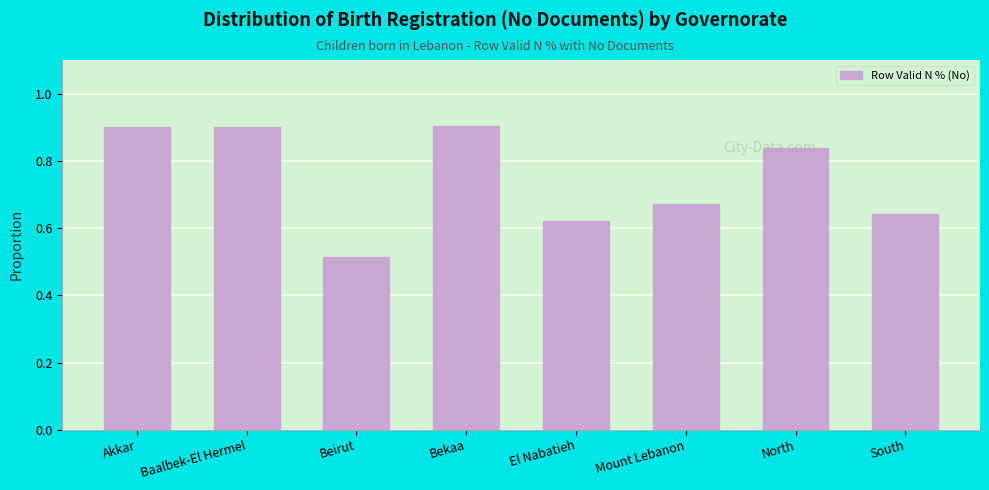

Count the values in the range 0 to 1.

8